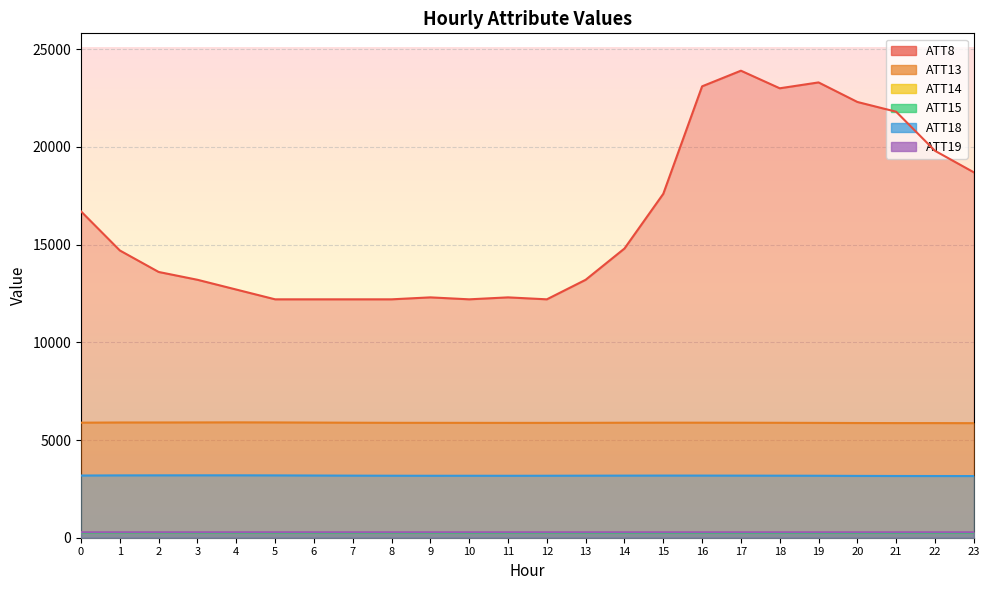

What is the difference between the maximum and second lowest values in the ATT18 series?

36.5